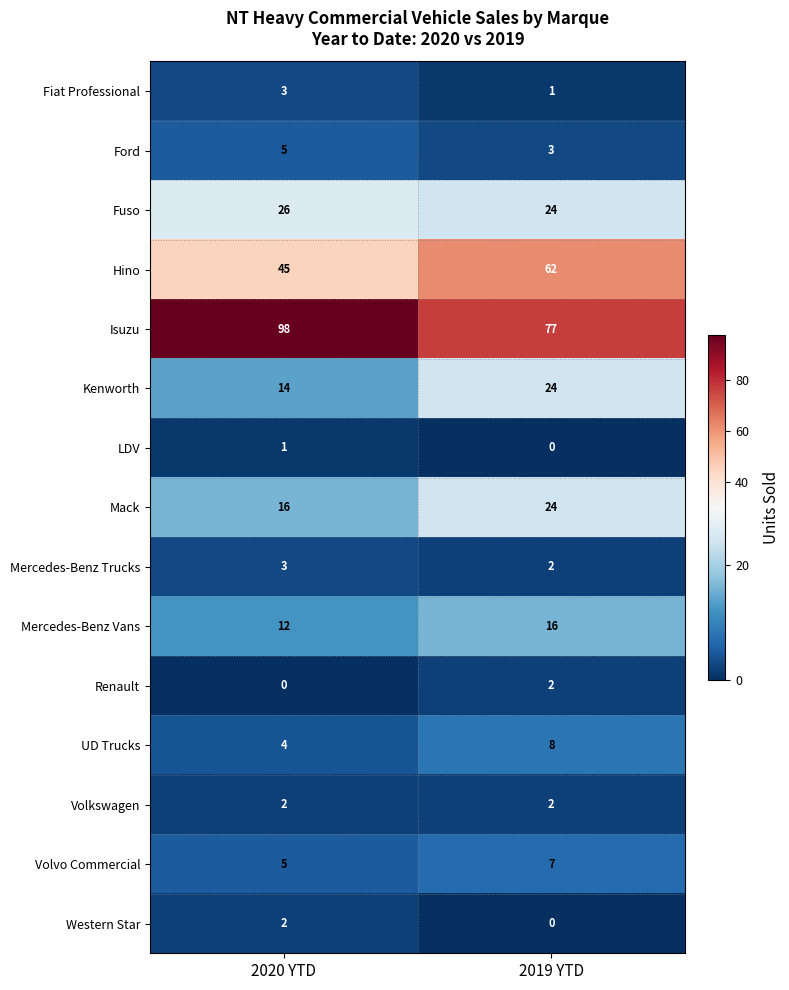

Which series has the largest total across all categories?

Isuzu